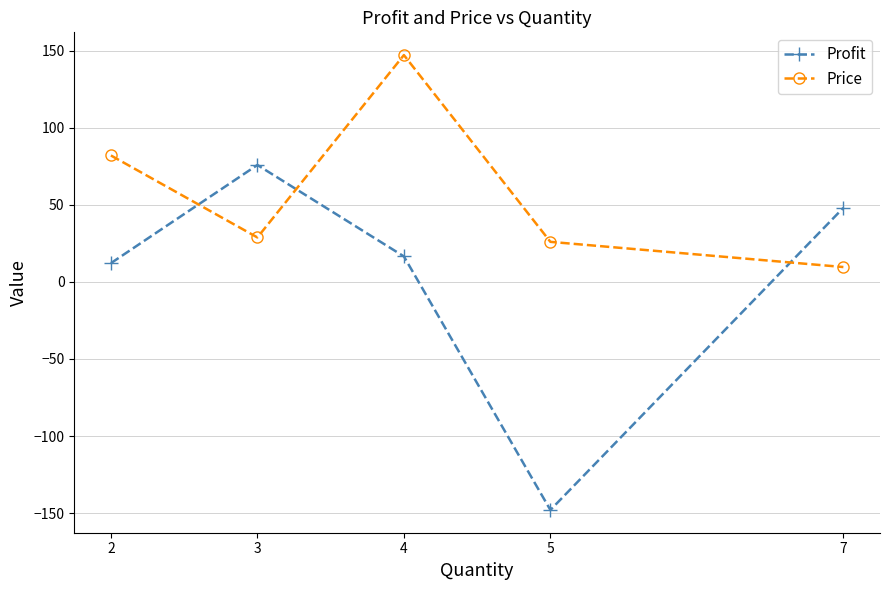

Where is the first local maximum for Price?

4